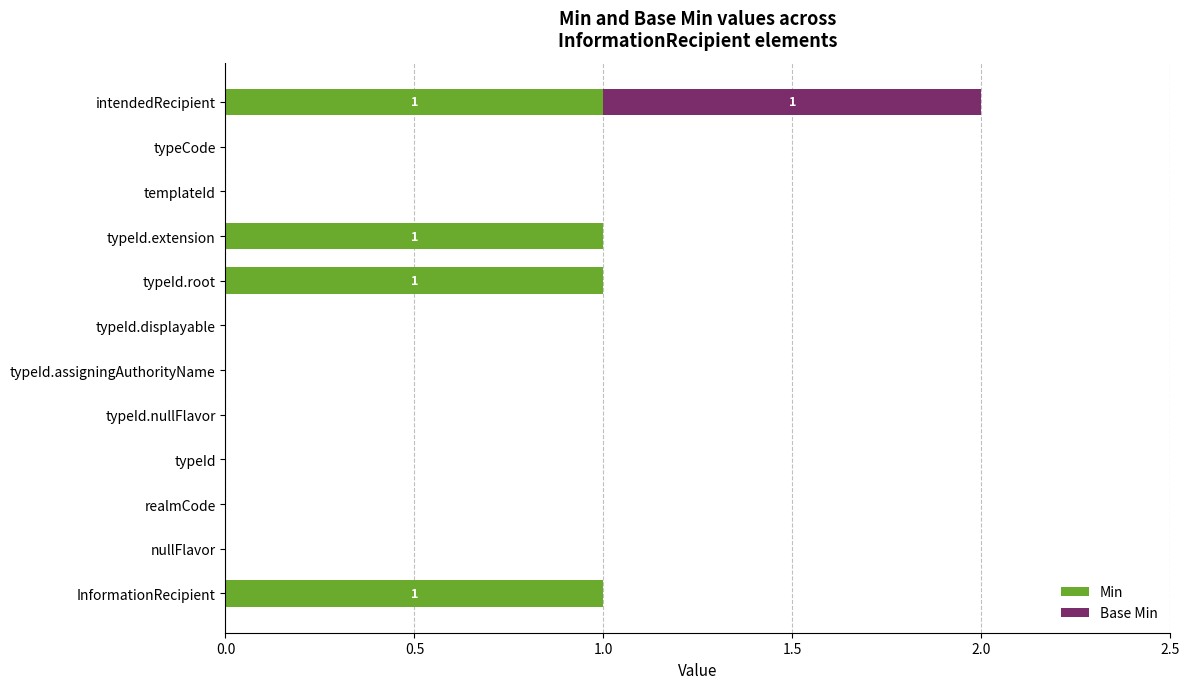

At which category is the sum across all series the highest?

intendedRecipient